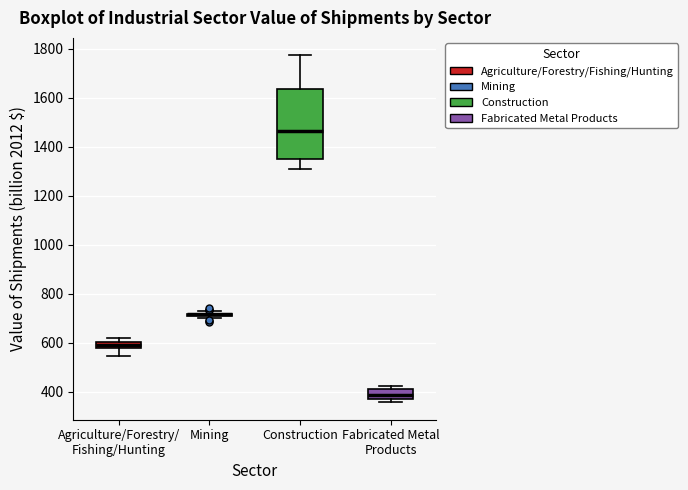

Which box is the tallest, from its lower edge to its upper edge?

Construction